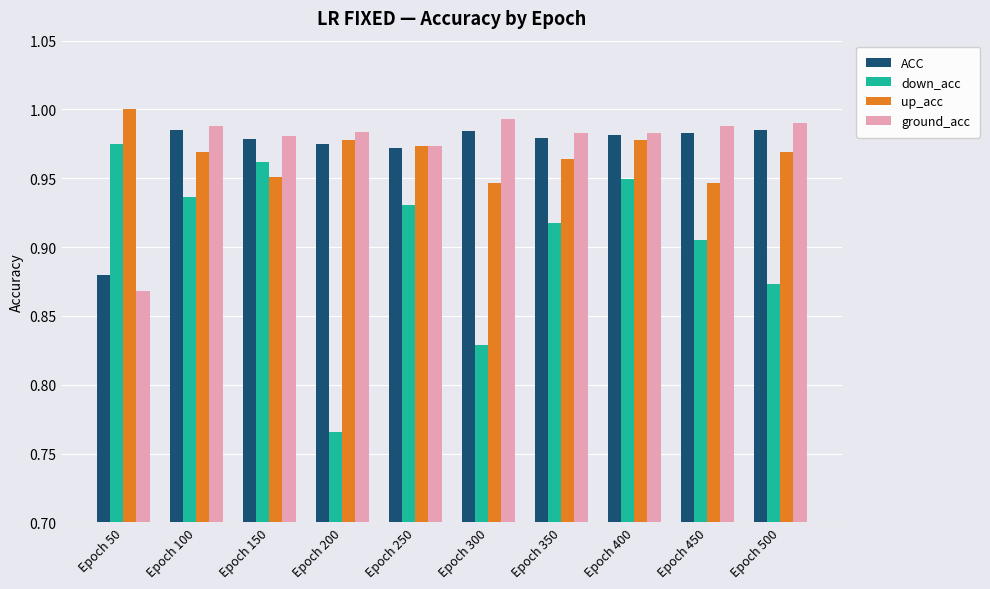

At which category does the chart reach its minimum across all series?

Epoch 200